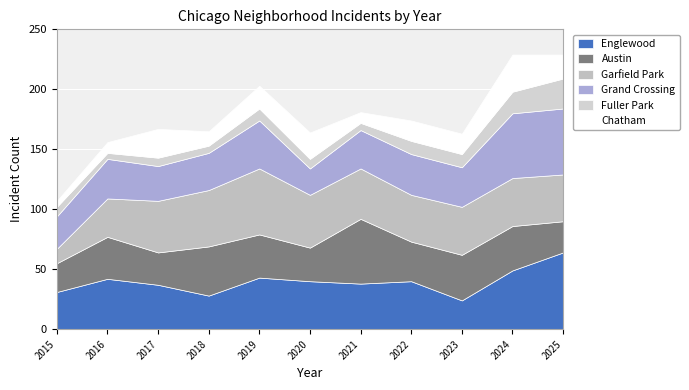

Reading left to right, extract all data points from this chart.

Englewood: 31	42	37	28	43	40	38	40	24	49	64
Austin: 24	35	27	41	36	28	54	33	38	37	26
Garfield Park: 12	32	43	47	55	44	42	39	40	40	39
Grand Crossing: 27	33	29	31	40	22	32	34	33	54	55
Fuller Park: 8	5	7	6	10	8	6	11	11	18	25
Chatham: 5	9	24	12	19	22	9	17	17	31	20